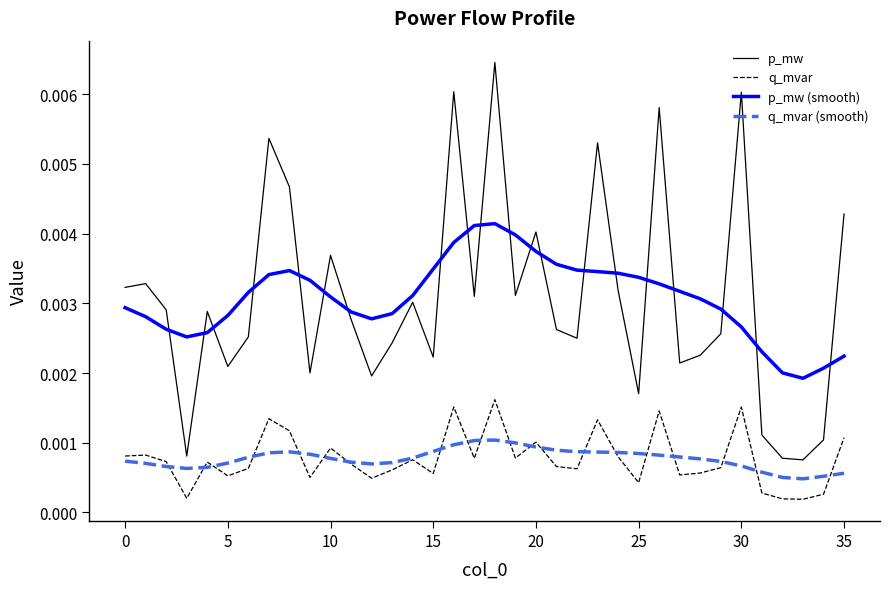

Rank the series by their maximum value, from lowest to highest.

q_mvar (smooth), q_mvar, p_mw (smooth), p_mw